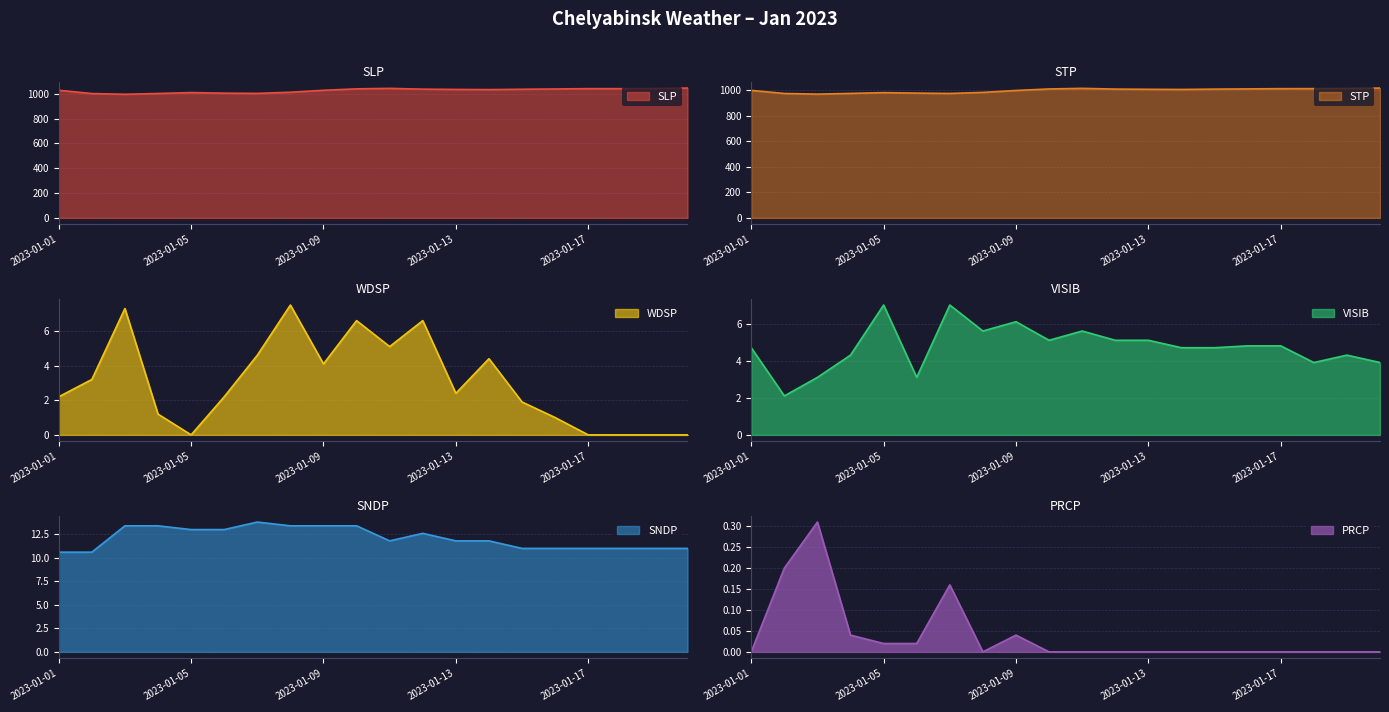

Which series has the largest total across all categories?

SLP